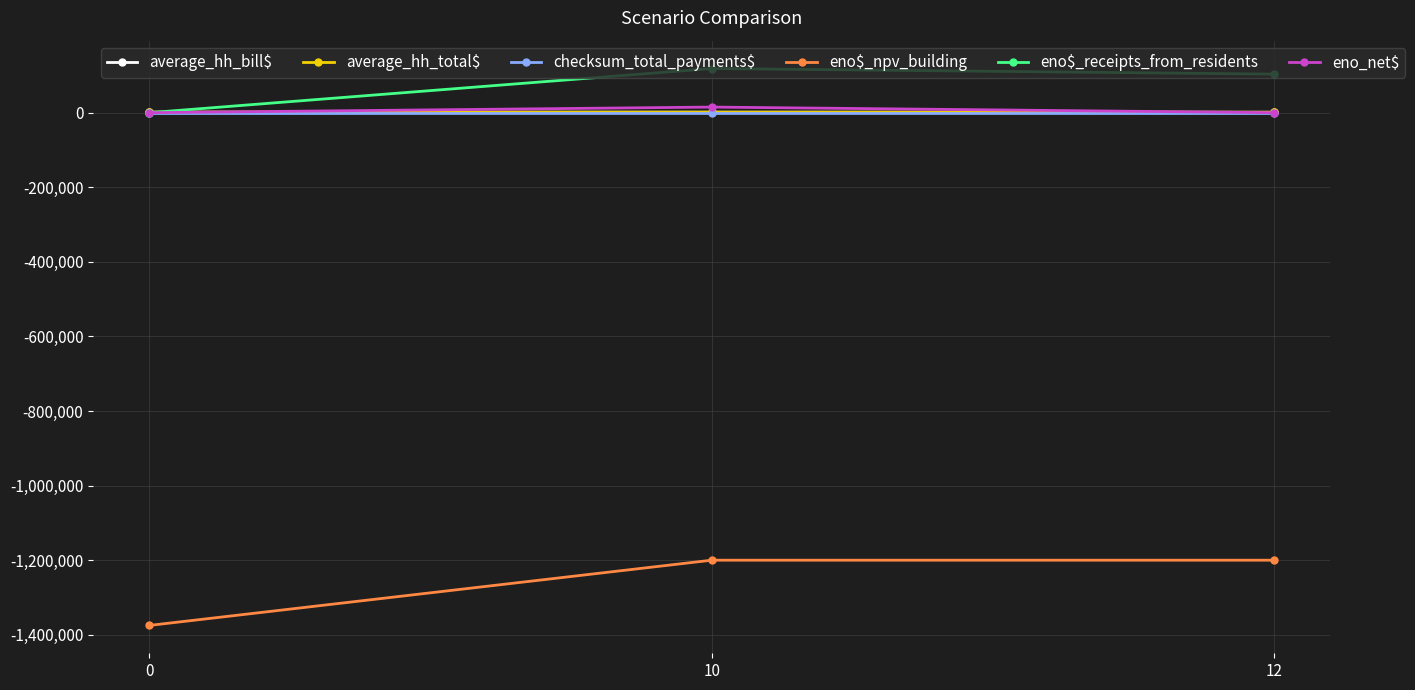

At which label does eno_net$ reach its peak?

10